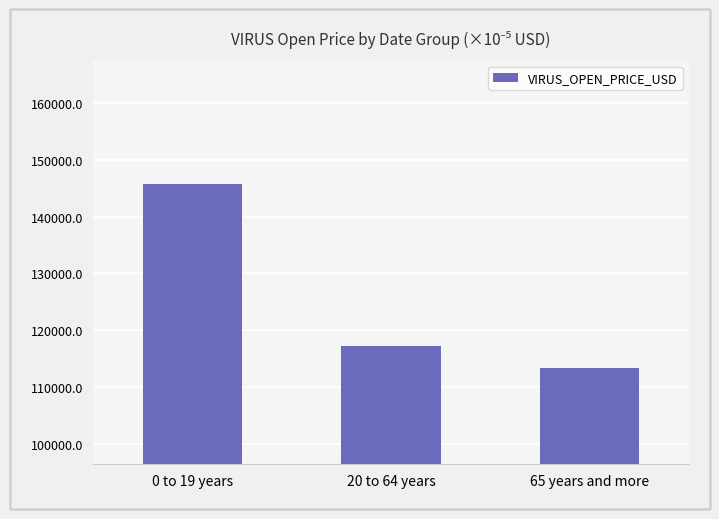

Is it true that the value at 0 to 19 years is 193125.5?

False